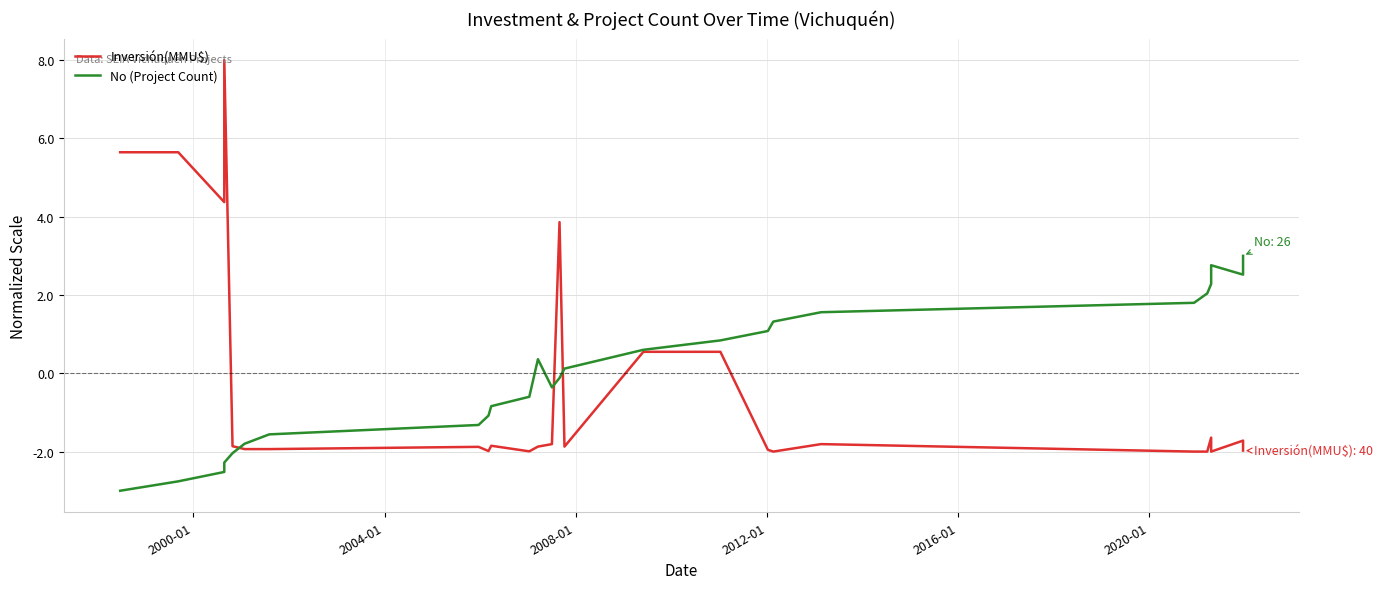

What is the maximum value for No (Project Count)?

3.0